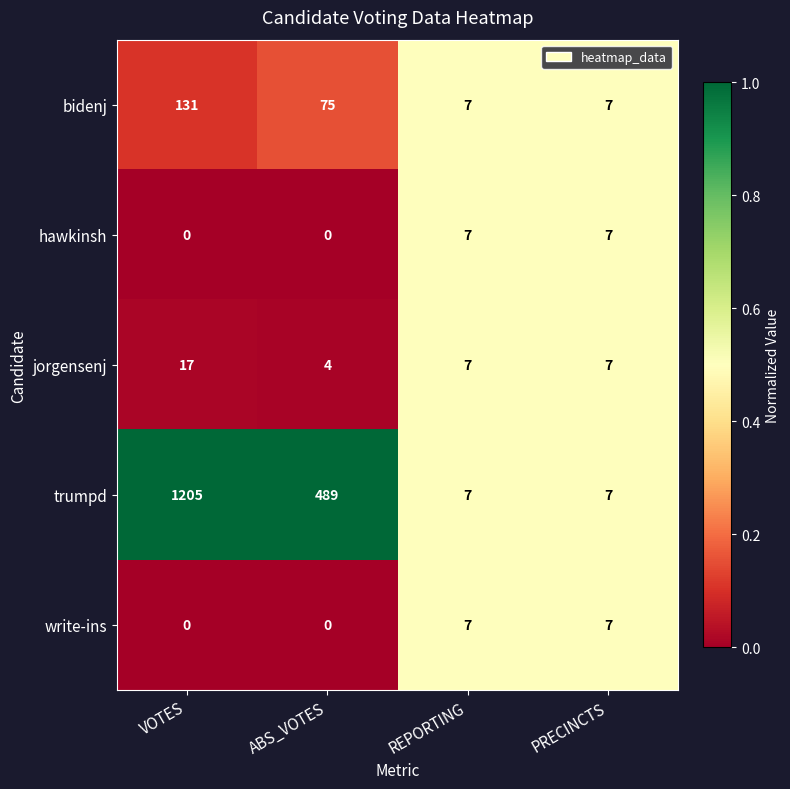

What is the total value across all series at PRECINCTS?

35